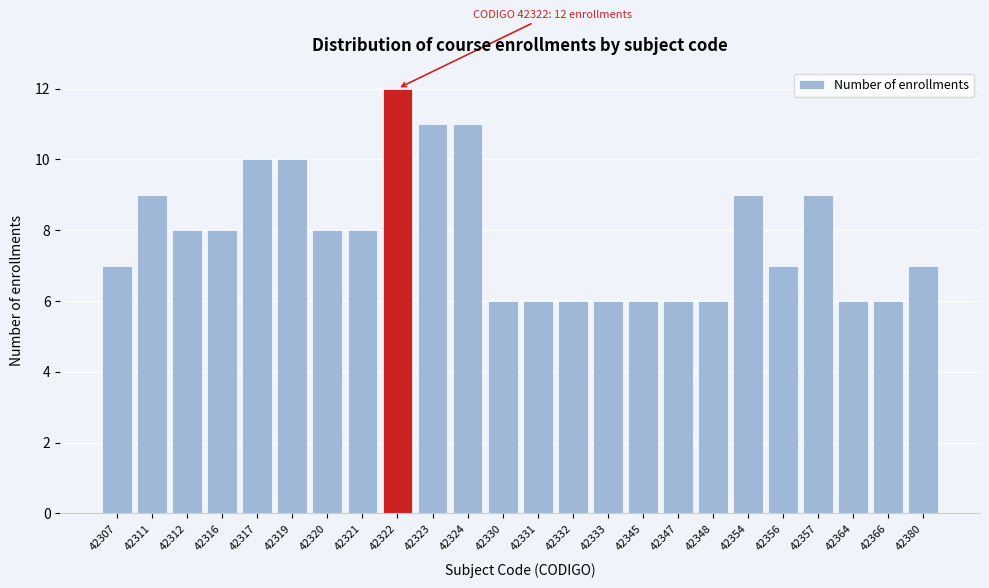

Reading right to left, list all the values displayed in this chart.

42380=7	42366=6	42364=6	42357=9	42356=7	42354=9	42348=6	42347=6	42345=6	42333=6	42332=6	42331=6	42330=6	42324=11	42323=11	42322=12	42321=8	42320=8	42319=10	42317=10	42316=8	42312=8	42311=9	42307=7